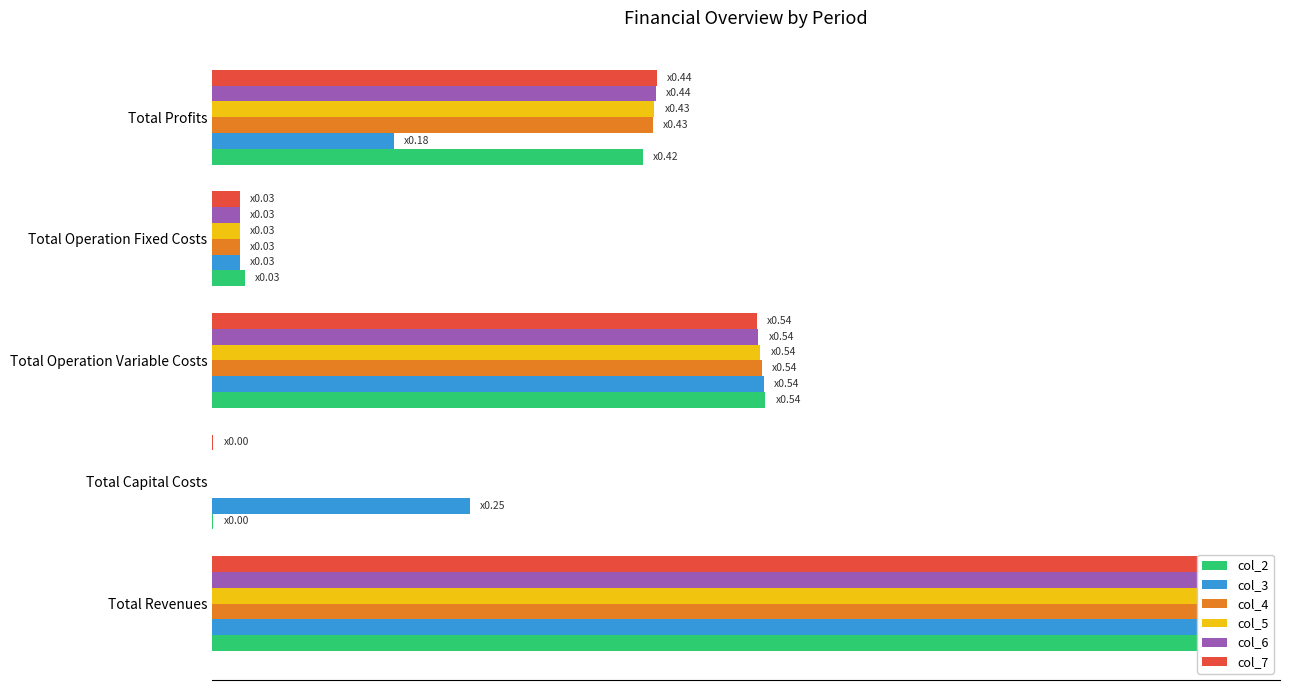

Reading left to right, extract all data points from this chart.

col_2: 0.0=1058991.6	0.2=800.0	0.4=575960.2	0.6=33711.7	0.8=448519.8
col_3: 0.0=1058991.6	0.2=268000.0	0.4=574144.3	0.6=28247.2	0.8=188600.1
col_4: 0.0=1058991.6	0.2=0.0	0.4=572326.0	0.6=28247.2	0.8=458418.4
col_5: 0.0=1058991.6	0.2=0.0	0.4=570505.2	0.6=28247.2	0.8=460239.2
col_6: 0.0=1058991.6	0.2=0.0	0.4=568681.8	0.6=28247.2	0.8=462062.6
col_7: 0.0=1058991.6	0.2=800.0	0.4=566855.9	0.6=28247.2	0.8=463088.5